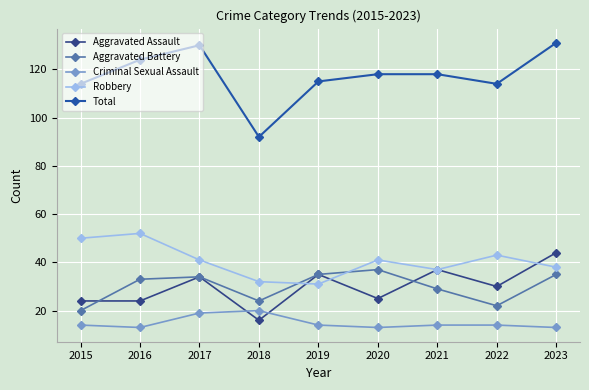

What is the value of the Aggravated Battery point at the 4th from the left?

24